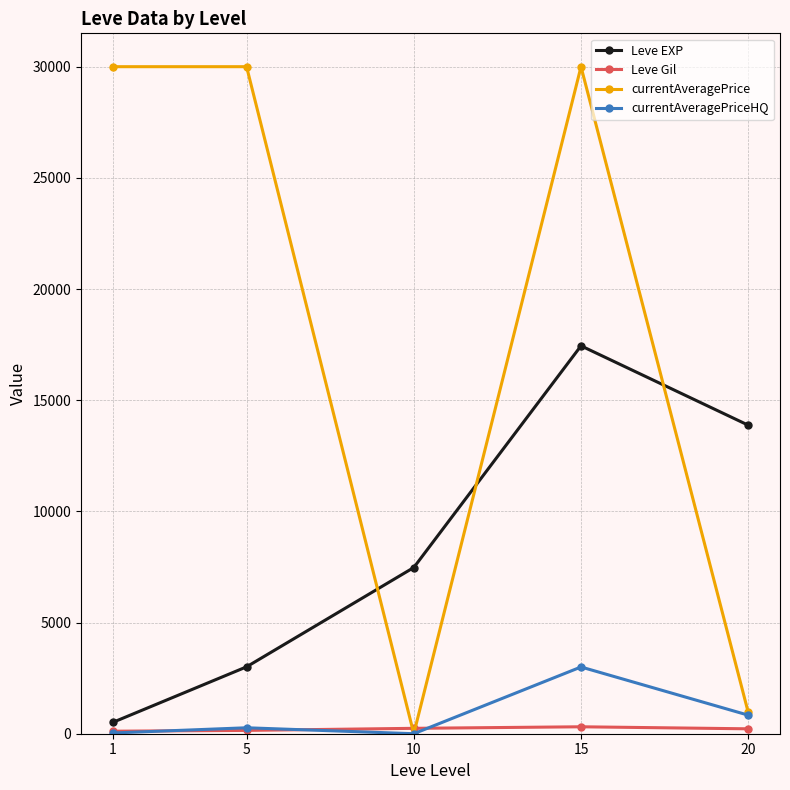

Which series has the largest range (max minus min)?

currentAveragePrice